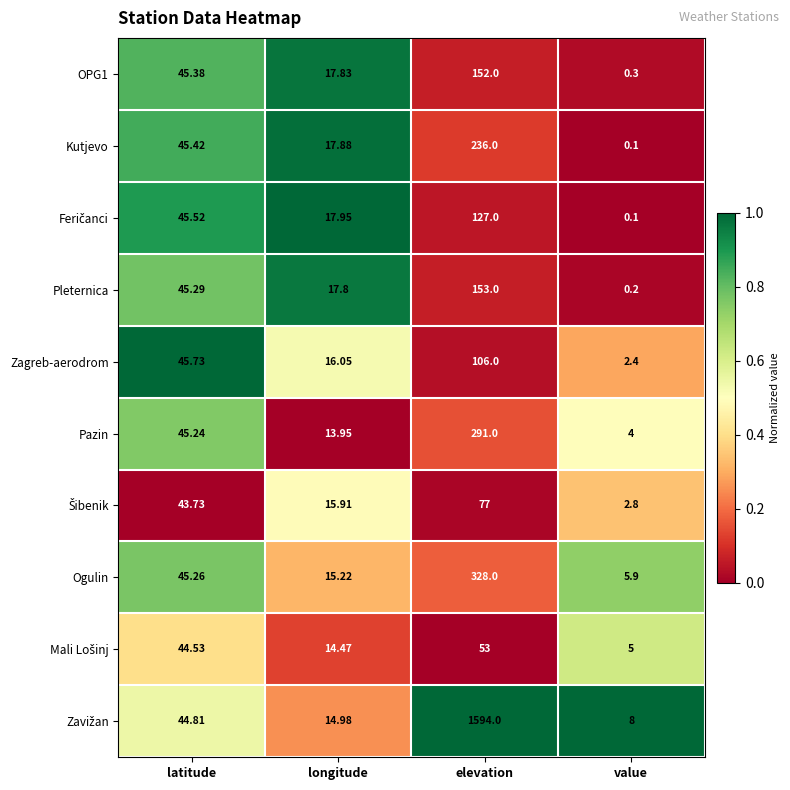

What is the greatest value displayed?

1594.0